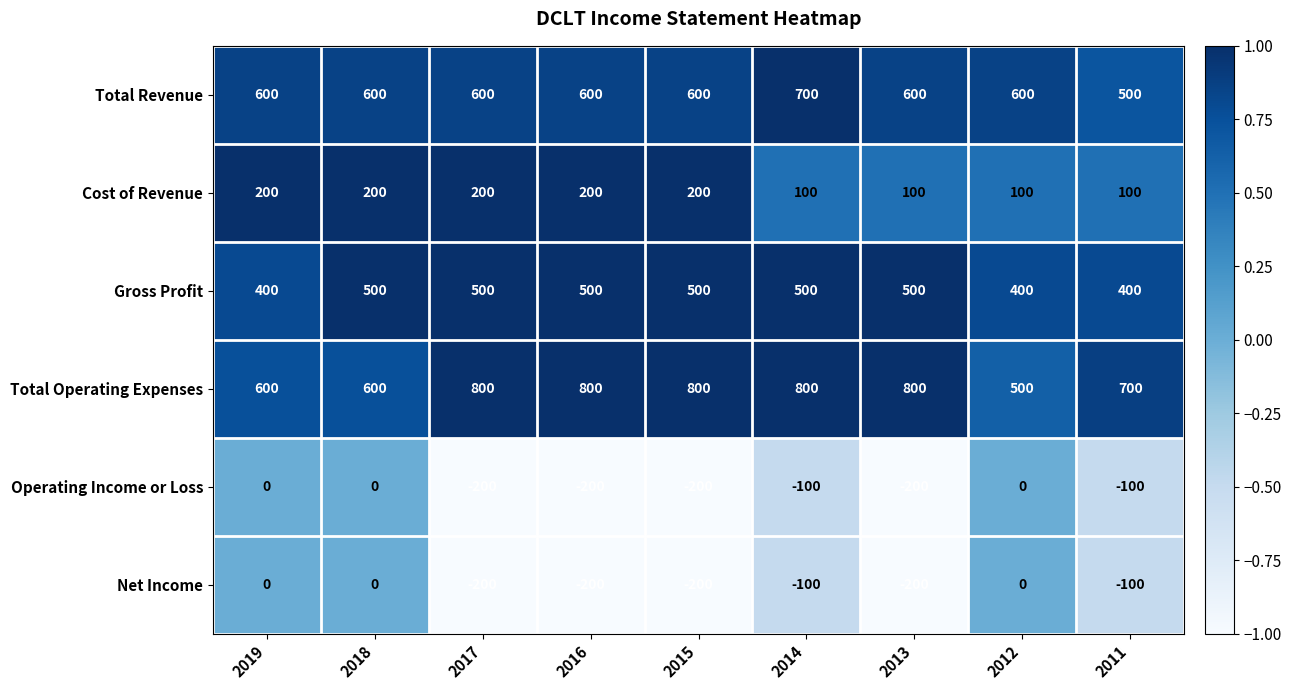

Is the value of Gross Profit at 2018 greater than the value of Cost of Revenue at 2017?

Yes